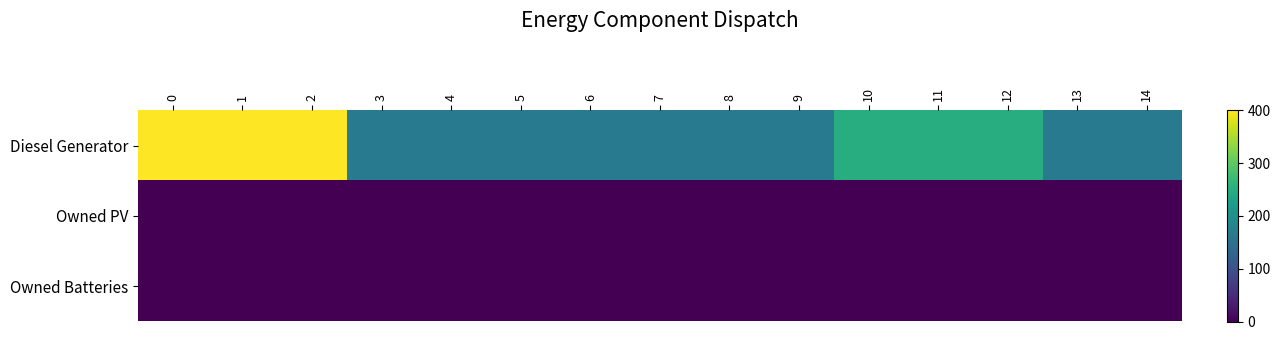

Rank the series by their maximum value, from highest to lowest.

Diesel Generator, Owned PV, Owned Batteries